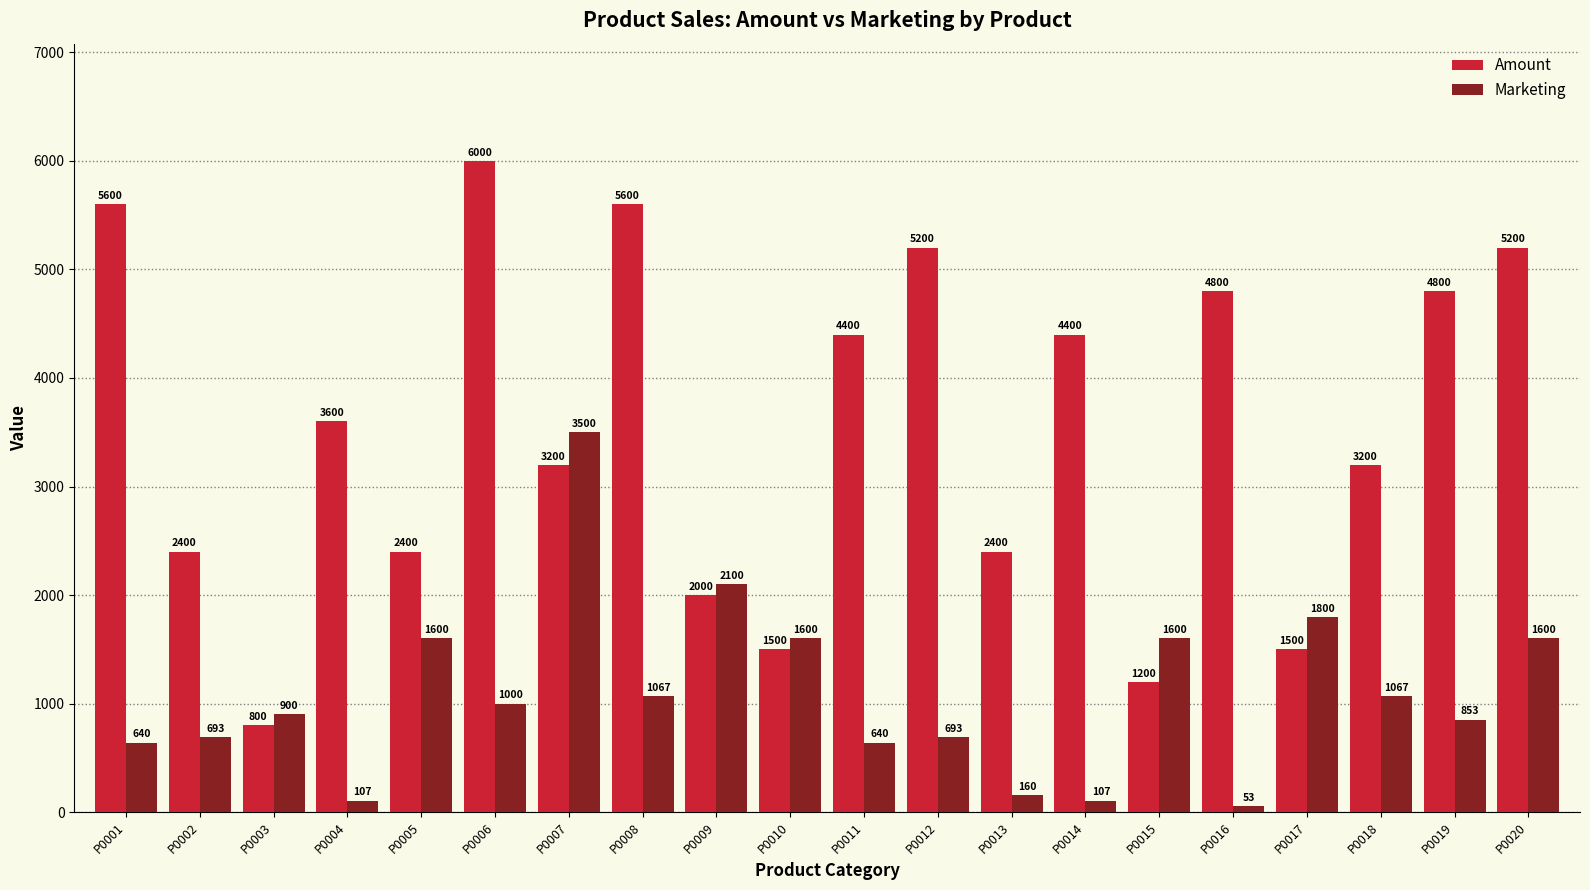

Which category has the lowest value in the Amount series?

P0003